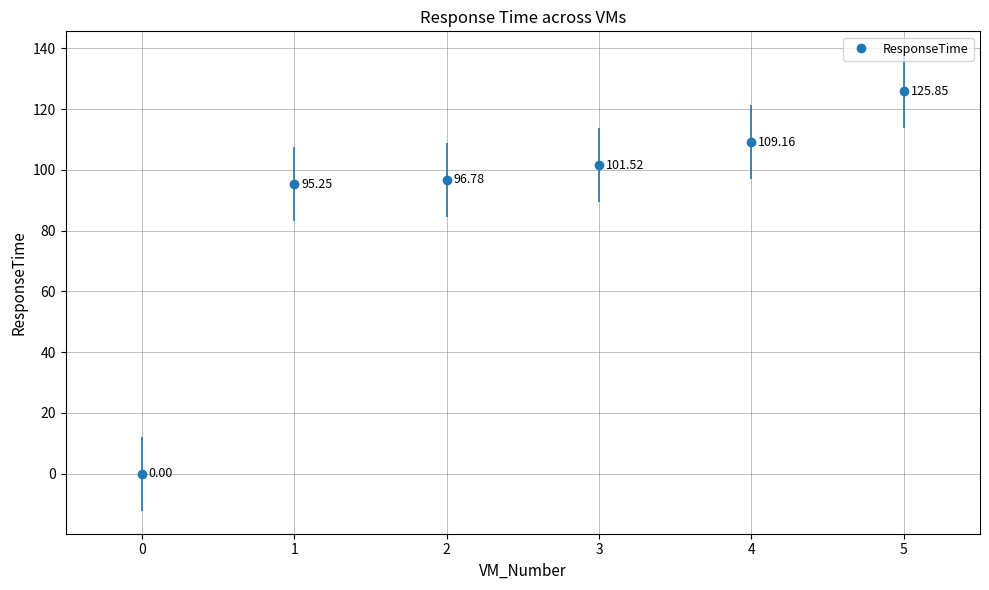

What is the greatest value displayed?

125.8